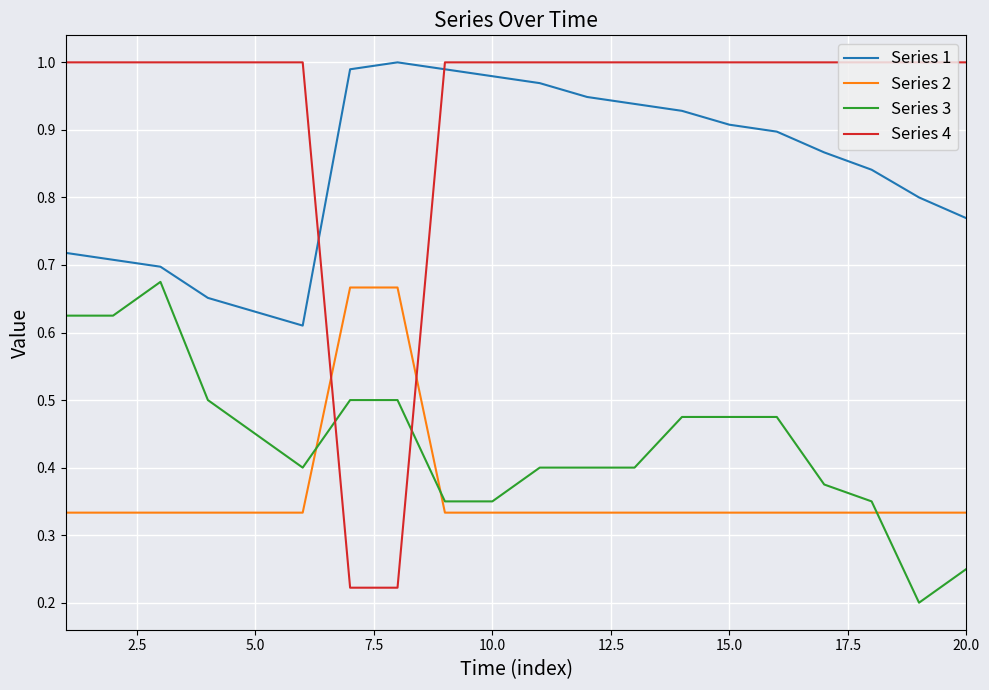

After their last crossing, which series has the higher values: Series 3 or Series 4?

Series 4